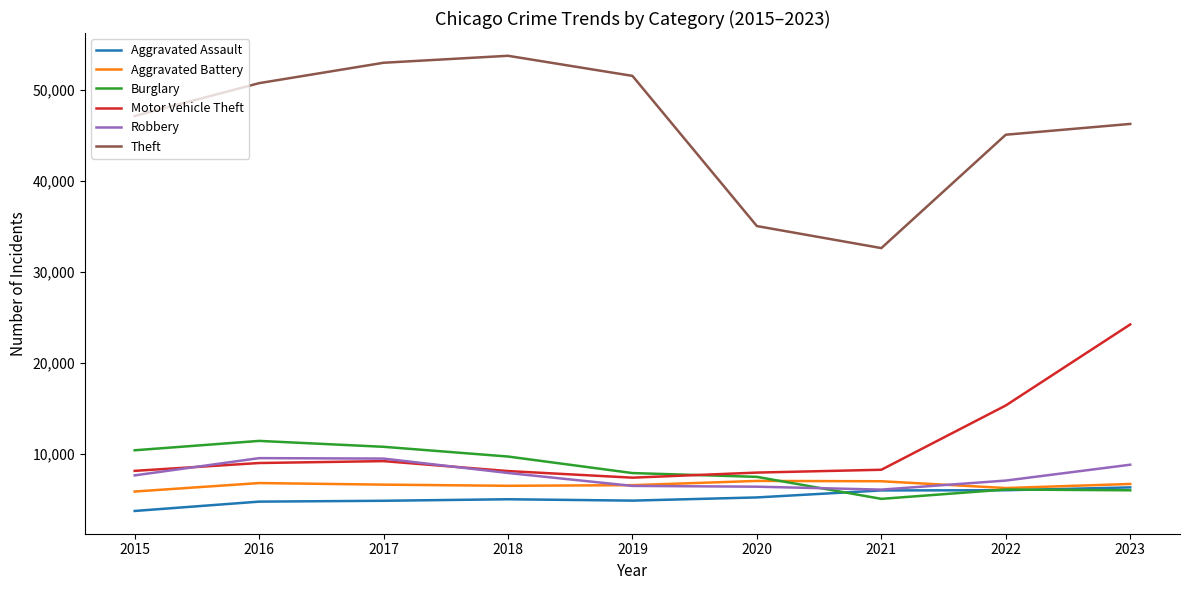

The Robbery series shows 9559 at 2016. True or false?

True